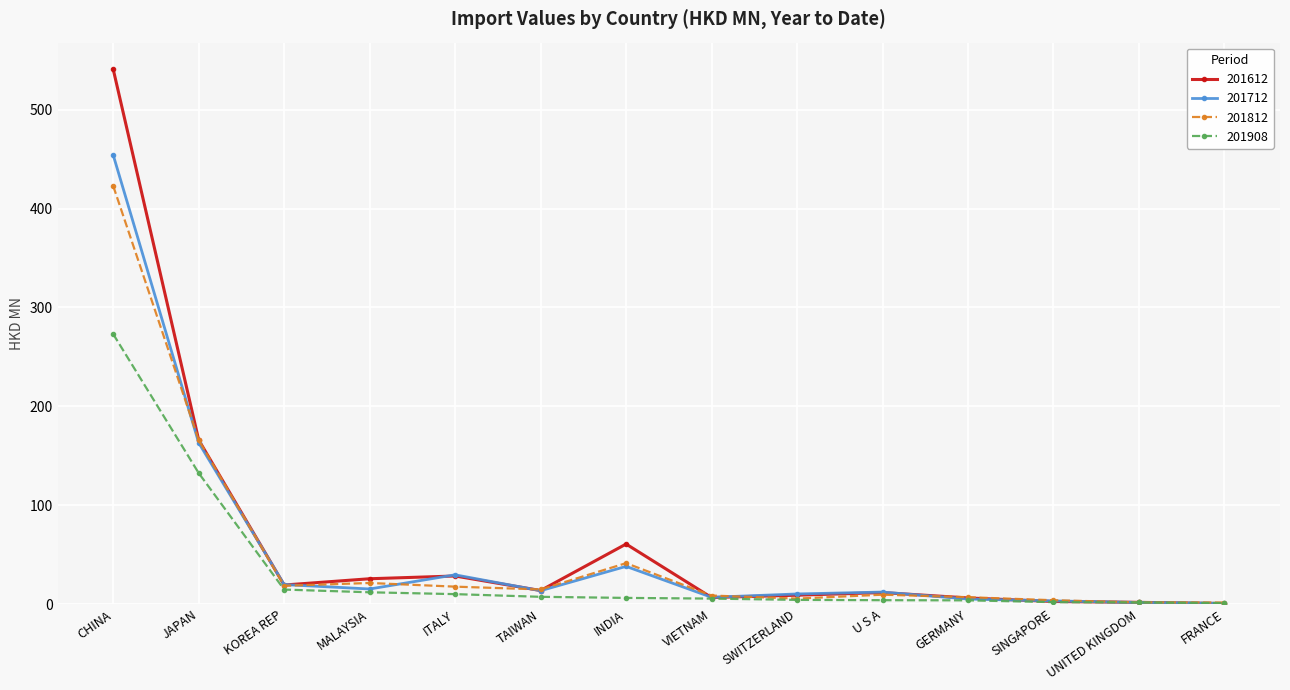

What is the value of the 201812 point at the 6th from the left?

14.8